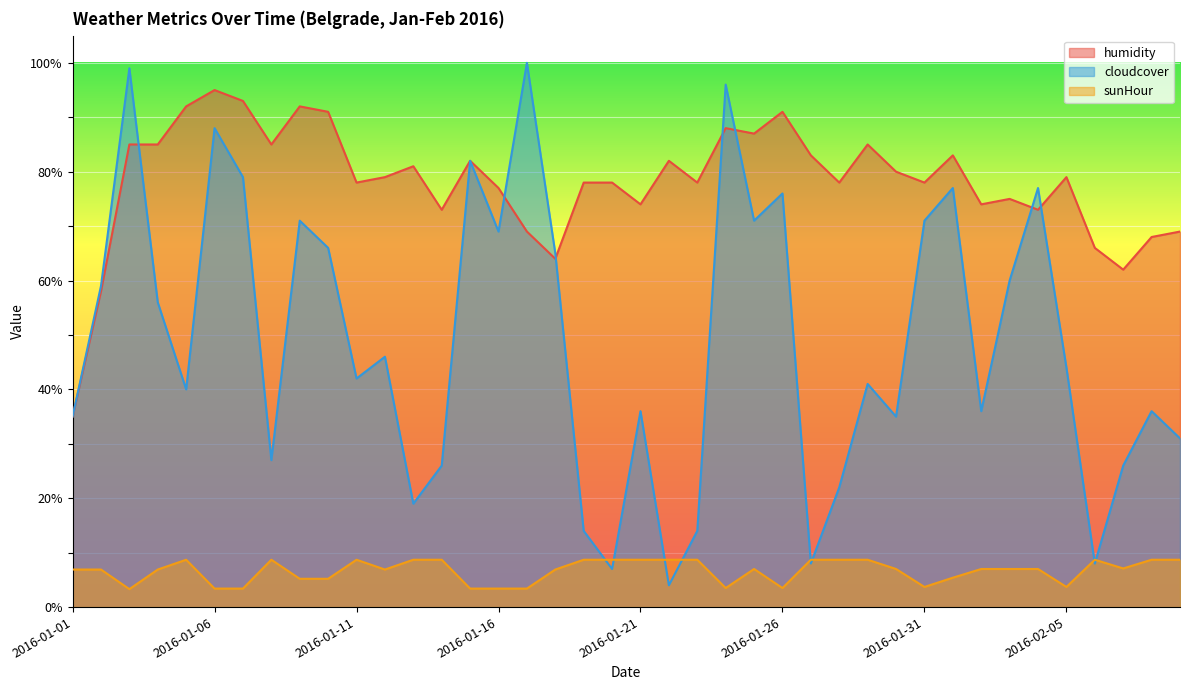

What is the maximum value shown in the chart?

100.0